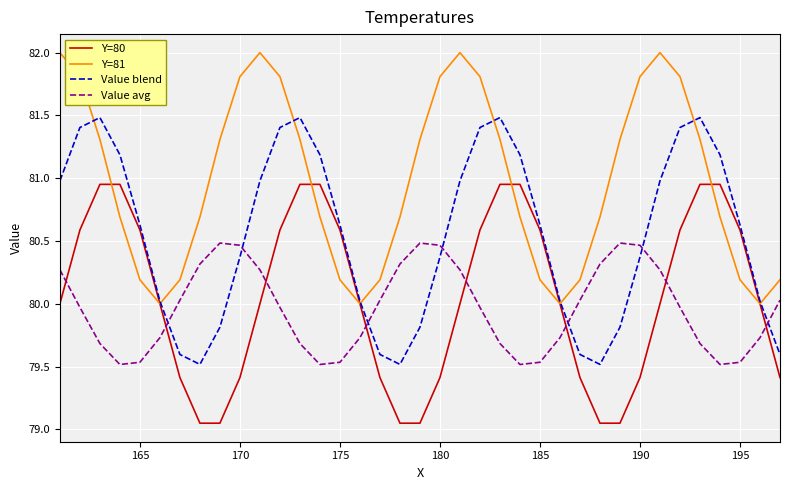

True or false: Y=81 and Value avg intersect in this chart.

False